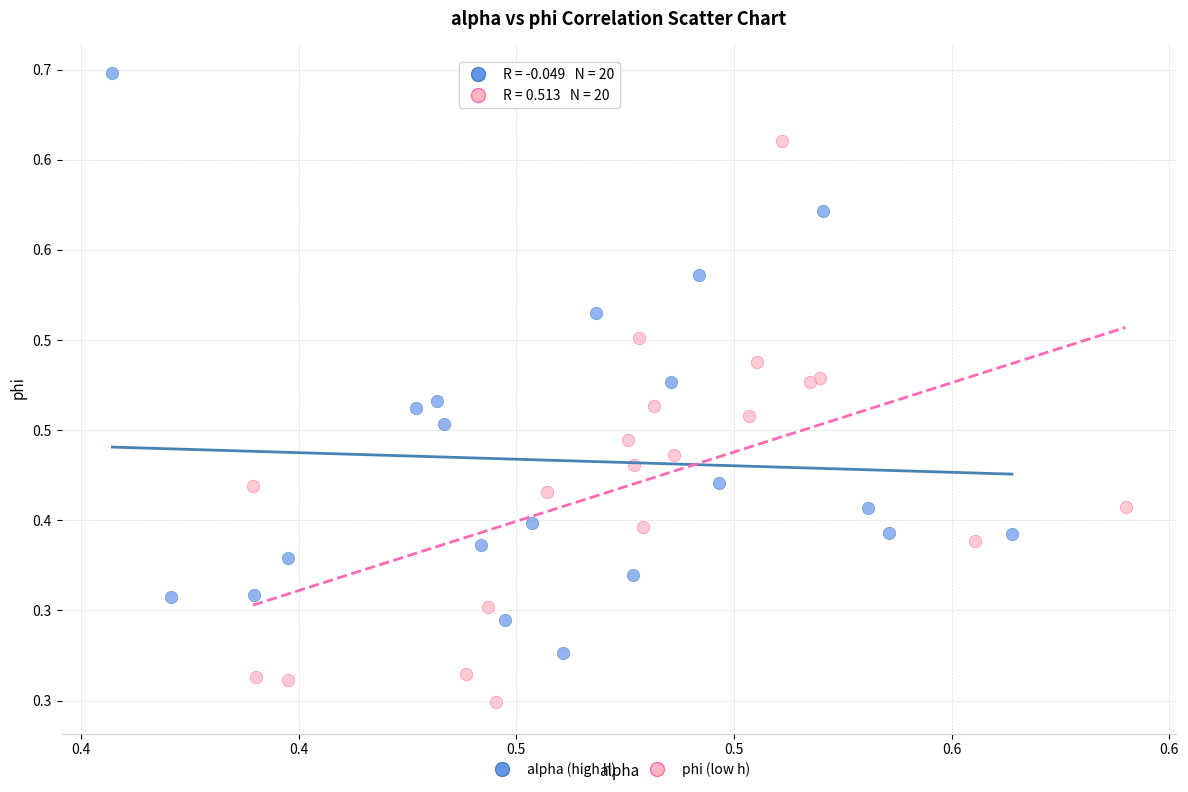

Which series reaches the minimum Y coordinate?

phi (low h)